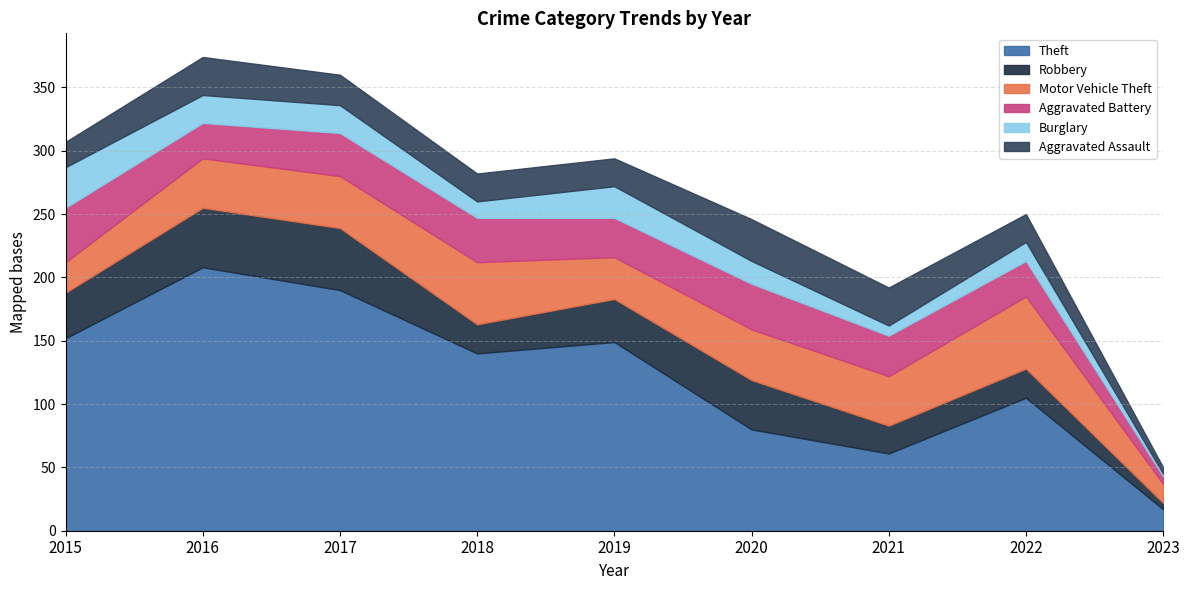

Which series has the largest range (max minus min)?

Theft